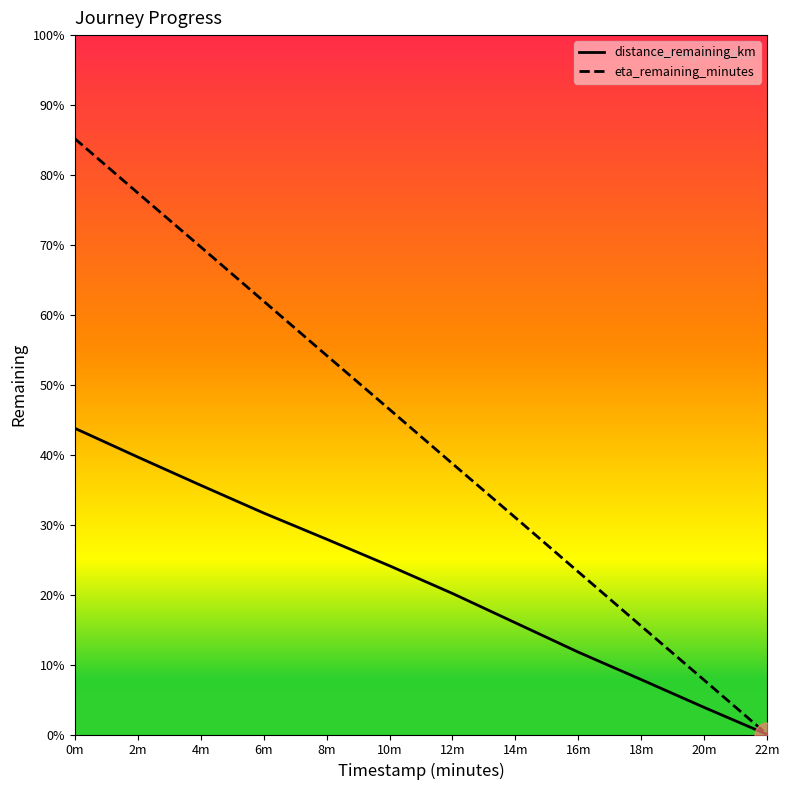

What is the label of the 10th point from the left?

18m